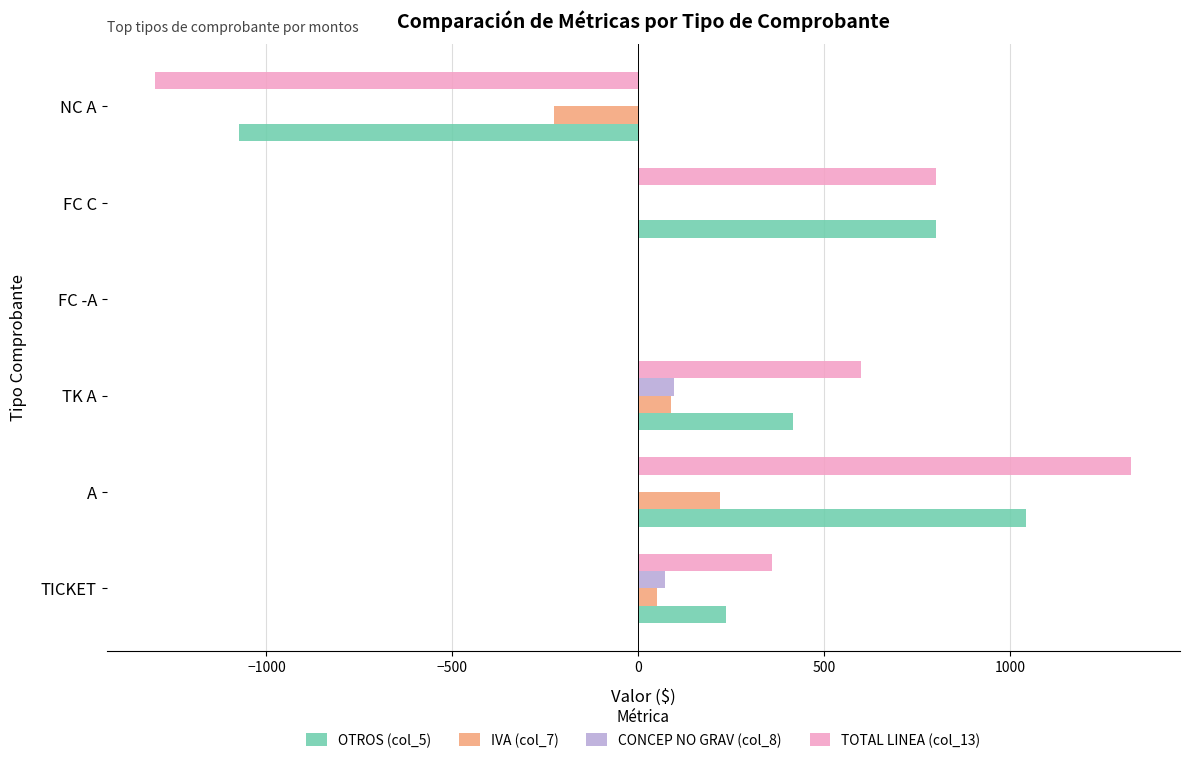

What is the greatest value displayed?

1326.5